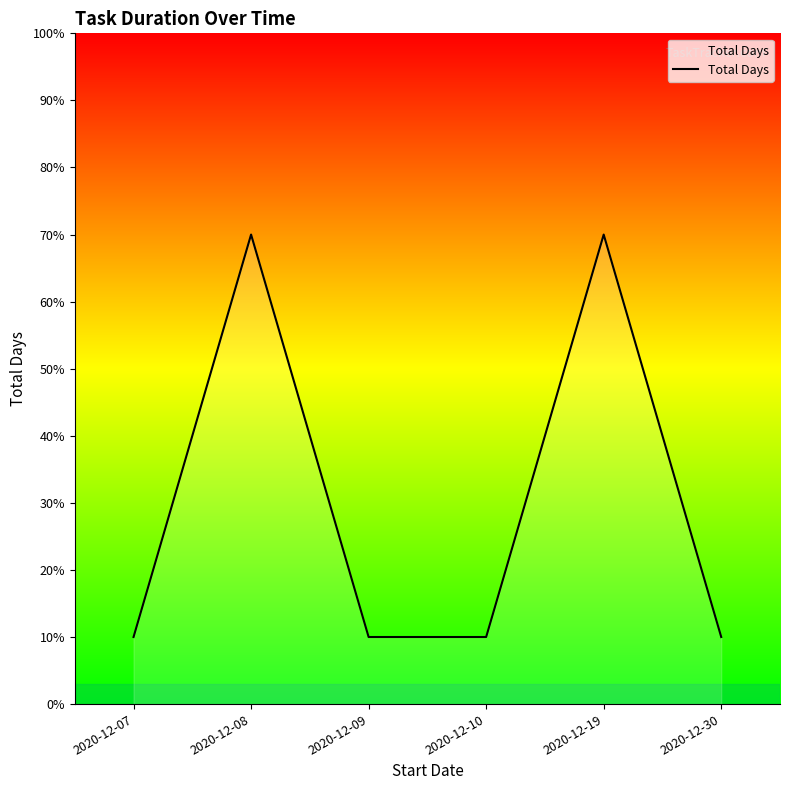

Does the chart have visible grid lines?

No